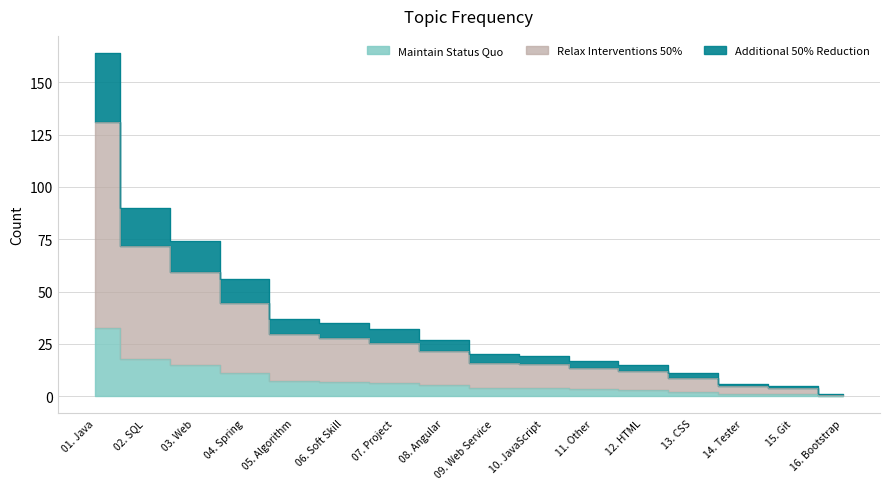

Rank the categories by value from highest to lowest.

01. Java, 02. SQL, 03. Web, 04. Spring, 05. Algorithm, 06. Soft Skill, 07. Project, 08. Angular, 09. Web Service, 10. JavaScript, 11. Other, 12. HTML, 13. CSS, 14. Tester, 15. Git, 16. Bootstrap